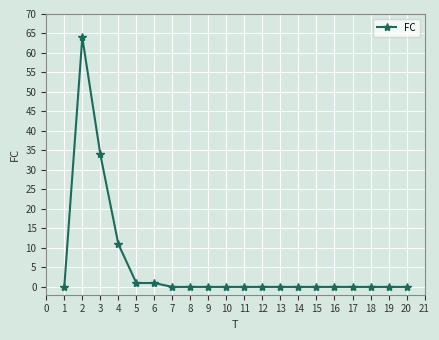

Where is the data nearest to the value 32?

3